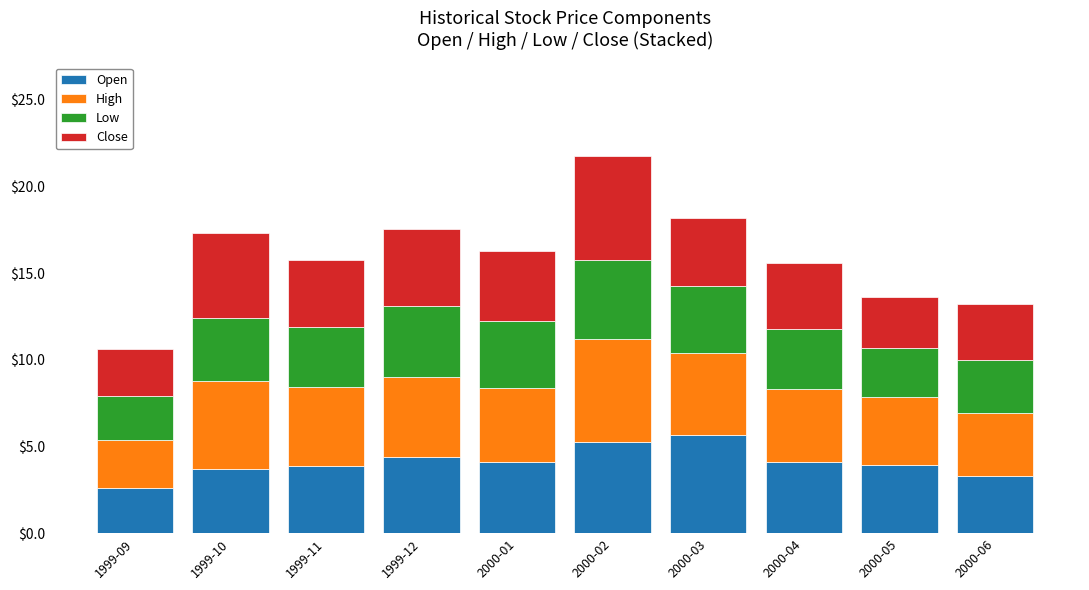

What is the sum of all Open values?

40.9